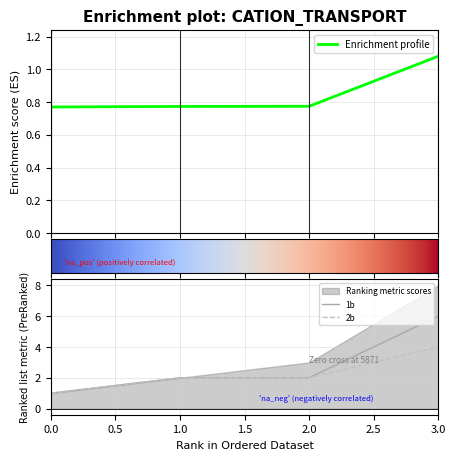

Is it true that 2b equals 2 at 3.0?

False